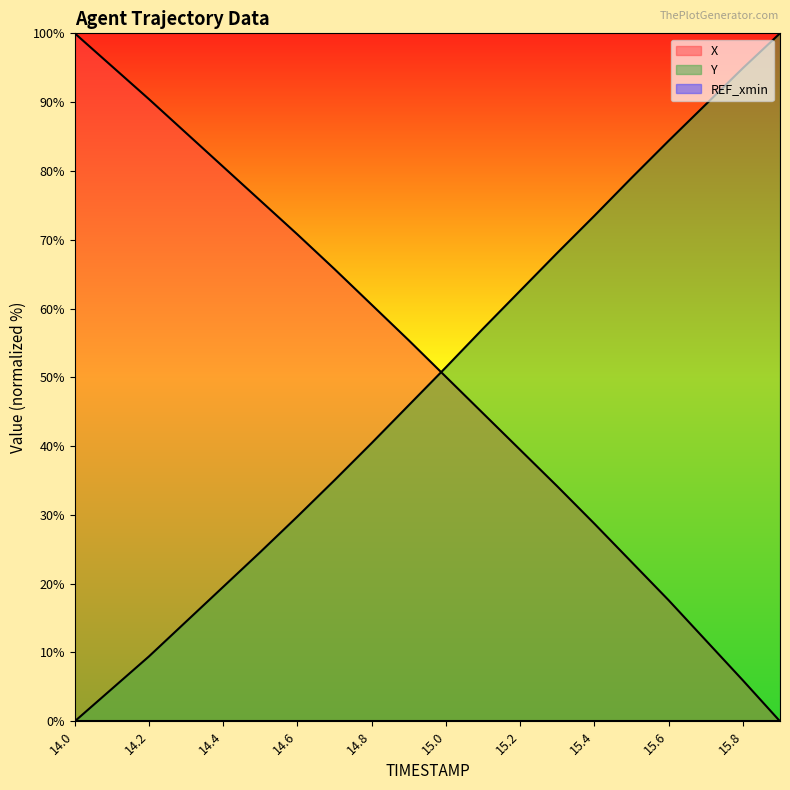

What is the label of the 4th point from the right?

15.6